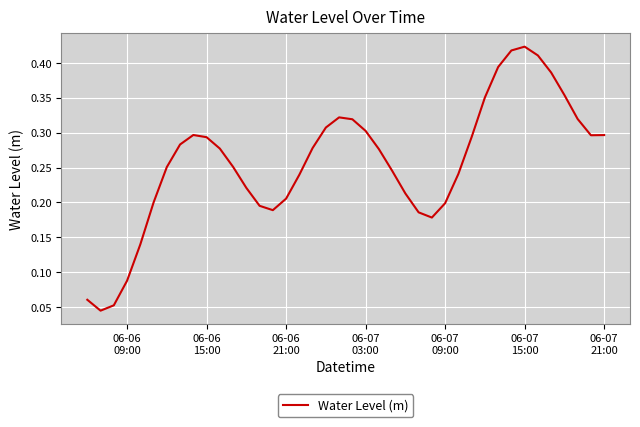

How many points are higher than both their immediate neighbors (excluding endpoints)?

3